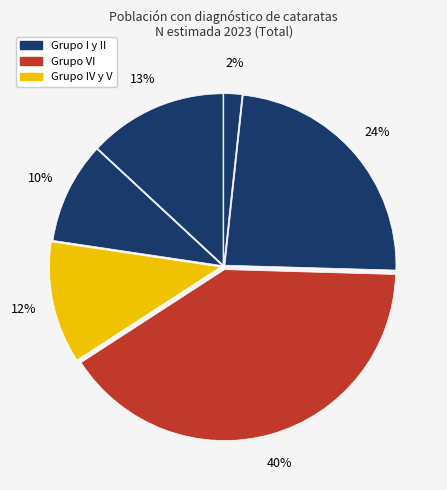

How many segments does this pie chart have?

6